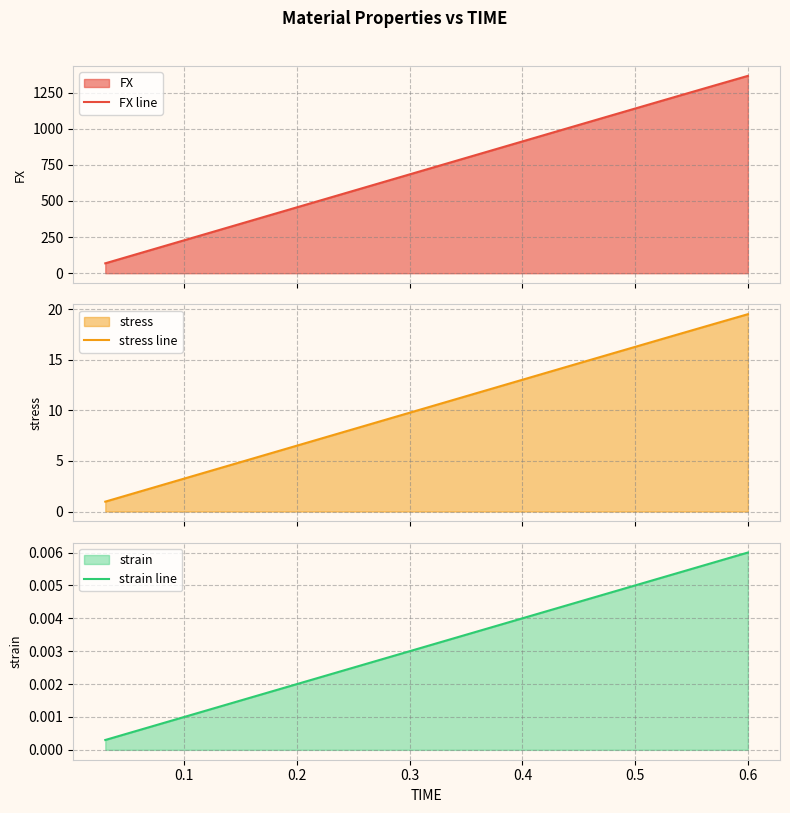

Reading left to right, extract all data points from this chart.

FX line: 68.4	136.8	205.2	273.6	342.0	410.4	478.8	547.2	615.6	684.0	752.4	820.8	889.2	957.6	1026.0	1094.2	1162.3	1230.4	1298.3	1365.7
stress line: 1.0	2.0	2.9	3.9	4.9	5.9	6.8	7.8	8.8	9.8	10.7	11.7	12.7	13.7	14.7	15.6	16.6	17.6	18.5	19.5
strain line: 0.0	0.0	0.0	0.0	0.0	0.0	0.0	0.0	0.0	0.0	0.0	0.0	0.0	0.0	0.0	0.0	0.0	0.0	0.0	0.0